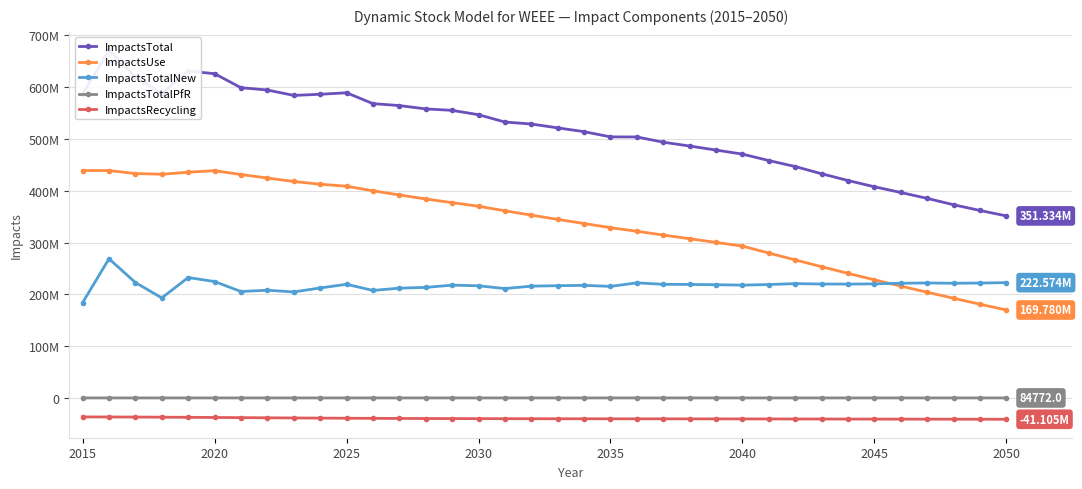

Does the chart display data point markers on the line(s)?

Yes